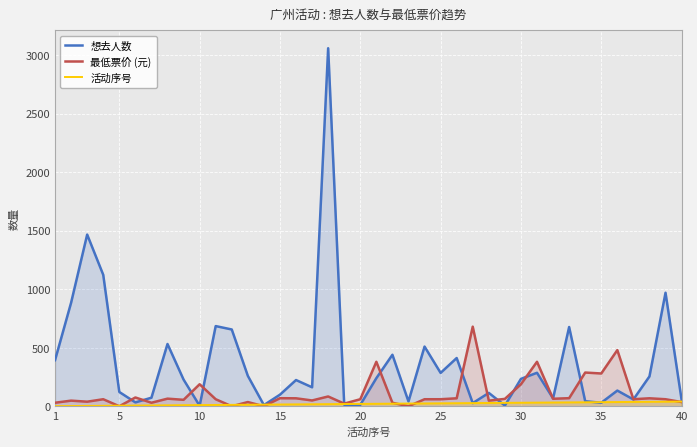

What is the maximum value for 想去人数?

3059.0